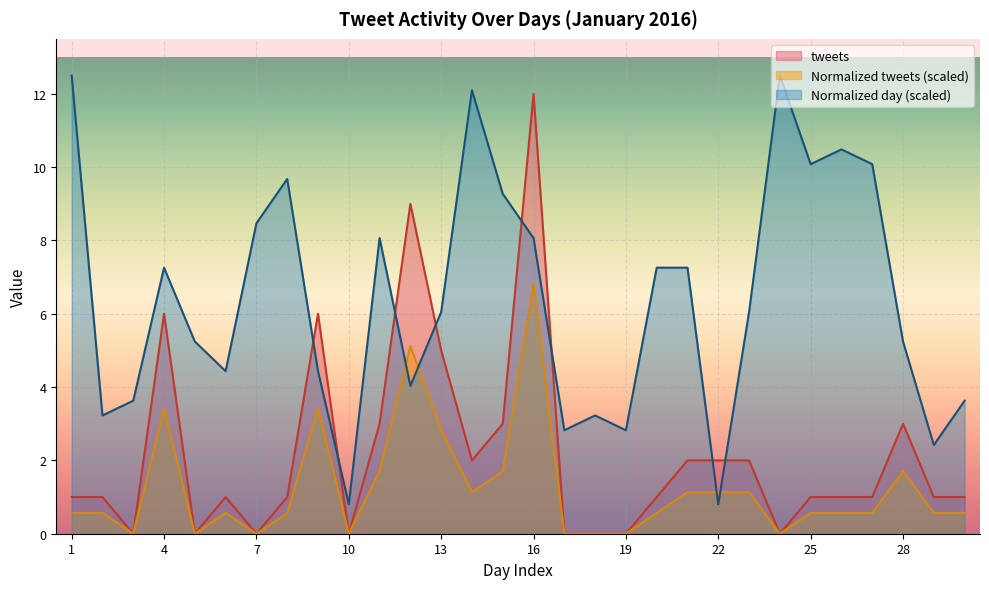

What is the highest value of the Normalized tweets series?

6.8